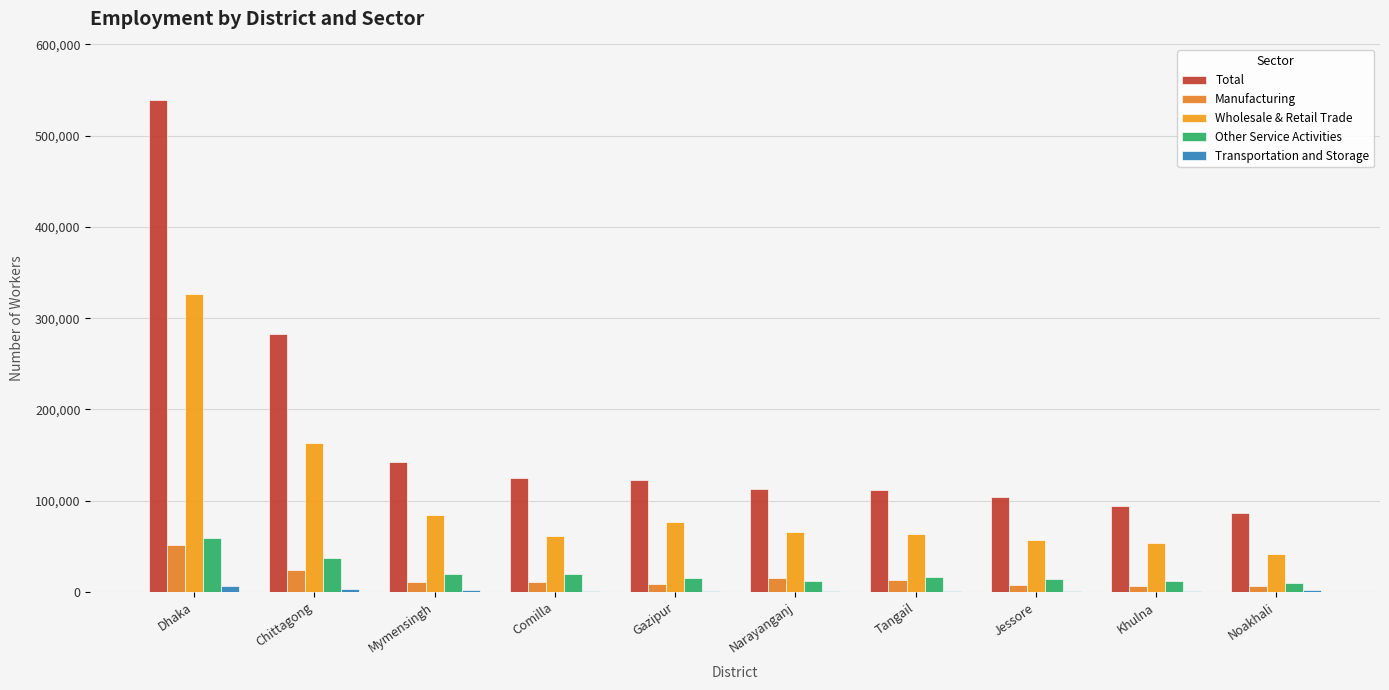

Reading right to left, transcribe all the data shown in this chart.

Total: Noakhali=86348	Khulna=94283	Jessore=103877	Tangail=111353	Narayanganj=113063	Gazipur=122763	Comilla=124482	Mymensingh=142957	Chittagong=282630	Dhaka=539613
Manufacturing: Noakhali=7067	Khulna=6065	Jessore=8197	Tangail=12676	Narayanganj=15289	Gazipur=8436	Comilla=11189	Mymensingh=10767	Chittagong=24025	Dhaka=51191
Wholesale & Retail Trade: Noakhali=41475	Khulna=54024	Jessore=57242	Tangail=63800	Narayanganj=65622	Gazipur=77194	Comilla=61576	Mymensingh=84610	Chittagong=163267	Dhaka=326940
Other Service Activities: Noakhali=10391	Khulna=12016	Jessore=14102	Tangail=16222	Narayanganj=12168	Gazipur=14845	Comilla=19633	Mymensingh=19220	Chittagong=37259	Dhaka=59200
Transportation and Storage: Noakhali=1730	Khulna=1186	Jessore=1397	Tangail=957	Narayanganj=1394	Gazipur=917	Comilla=1543	Mymensingh=2184	Chittagong=3701	Dhaka=6224